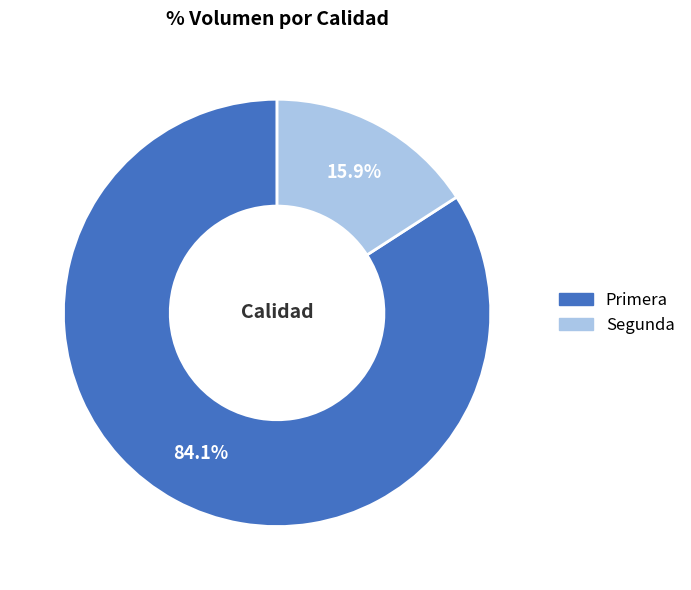

Rank the categories by value from lowest to highest.

Segunda, Primera